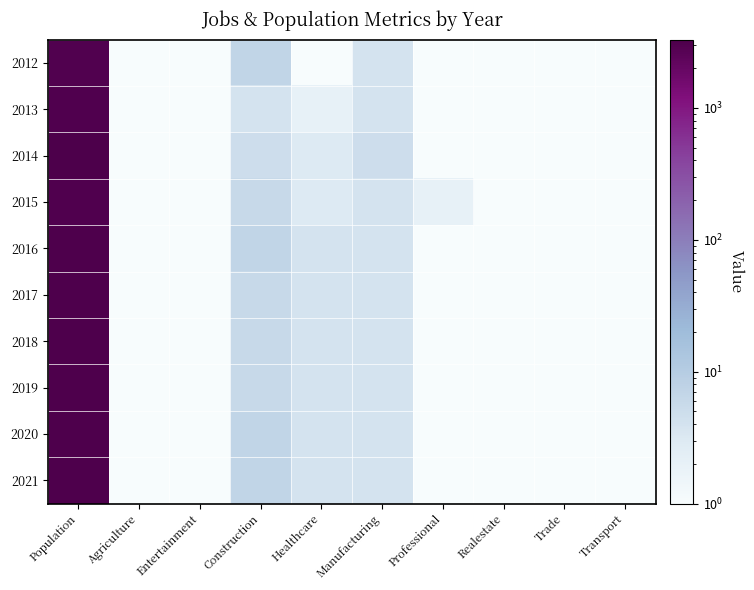

Reading left to right, what are all the values shown in this chart?

2012: Population=2969	Agriculture=1	Entertainment=1	Construction=7	Healthcare=1	Manufacturing=4	Professional=1	Realestate=1	Trade=1	Transport=1
2013: Population=3011	Agriculture=1	Entertainment=1	Construction=4	Healthcare=2	Manufacturing=4	Professional=1	Realestate=1	Trade=1	Transport=1
2014: Population=3307	Agriculture=1	Entertainment=1	Construction=5	Healthcare=3	Manufacturing=5	Professional=1	Realestate=1	Trade=1	Transport=1
2015: Population=3056	Agriculture=1	Entertainment=1	Construction=6	Healthcare=3	Manufacturing=4	Professional=2	Realestate=1	Trade=1	Transport=1
2016: Population=3124	Agriculture=1	Entertainment=1	Construction=7	Healthcare=4	Manufacturing=4	Professional=1	Realestate=1	Trade=1	Transport=1
2017: Population=3148	Agriculture=1	Entertainment=1	Construction=6	Healthcare=4	Manufacturing=4	Professional=1	Realestate=1	Trade=1	Transport=1
2018: Population=3155	Agriculture=1	Entertainment=1	Construction=6	Healthcare=4	Manufacturing=4	Professional=1	Realestate=1	Trade=1	Transport=1
2019: Population=3164	Agriculture=1	Entertainment=1	Construction=6	Healthcare=4	Manufacturing=4	Professional=1	Realestate=1	Trade=1	Transport=1
2020: Population=3172	Agriculture=1	Entertainment=1	Construction=7	Healthcare=4	Manufacturing=4	Professional=1	Realestate=1	Trade=1	Transport=1
2021: Population=3181	Agriculture=1	Entertainment=1	Construction=7	Healthcare=4	Manufacturing=4	Professional=1	Realestate=1	Trade=1	Transport=1